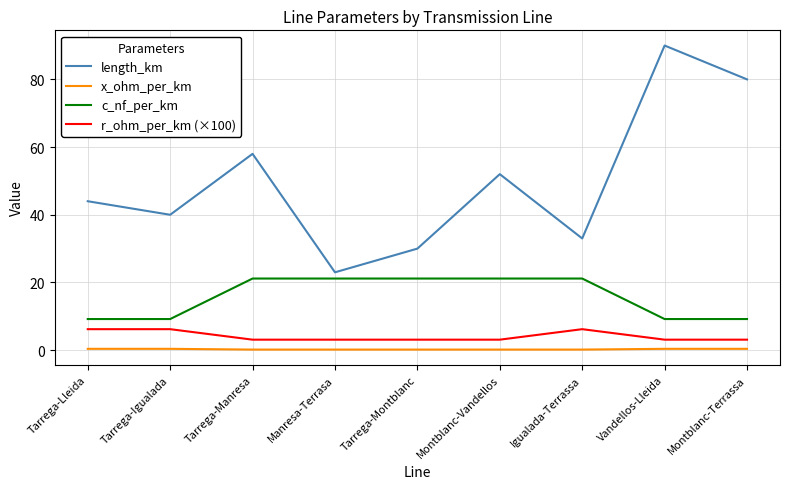

Which series has the largest range (max minus min)?

length_km